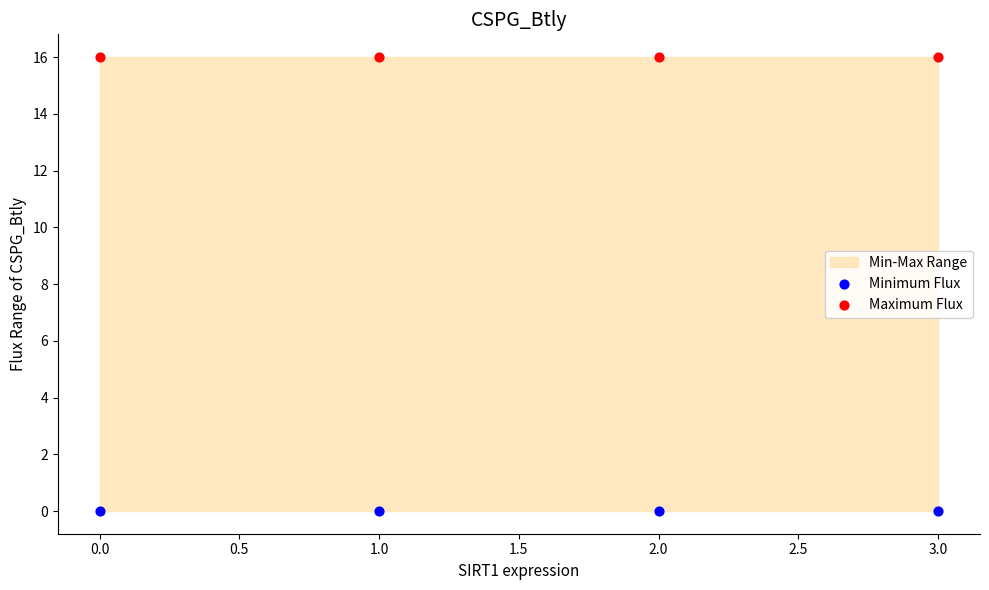

Which series contains the lowest Y value?

Minimum Flux